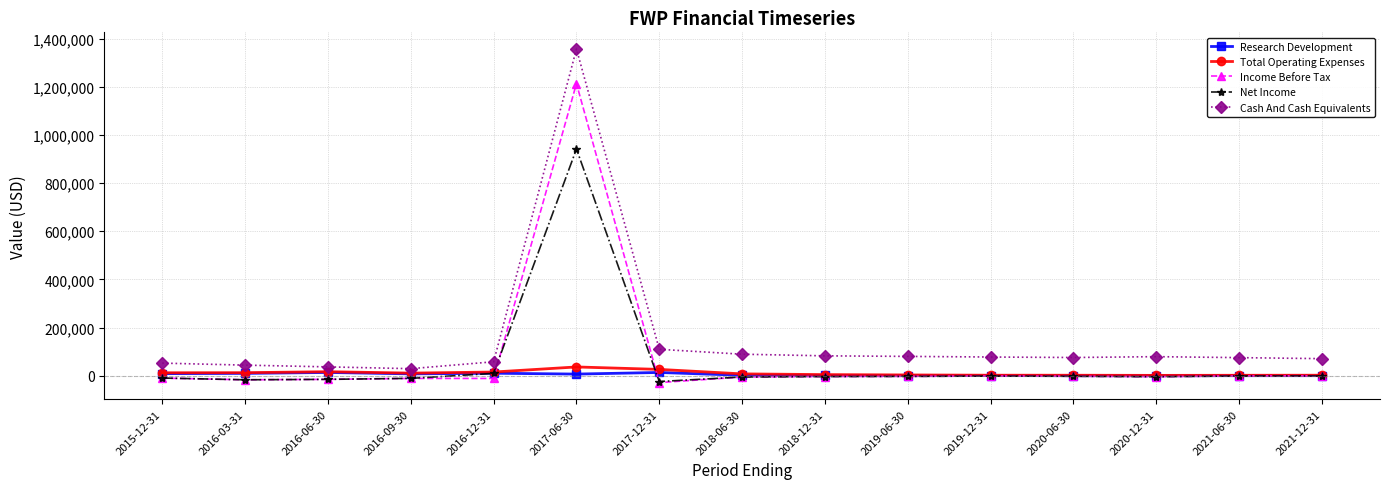

What is the value of the Total Operating Expenses point at the 2nd from the left?

12600